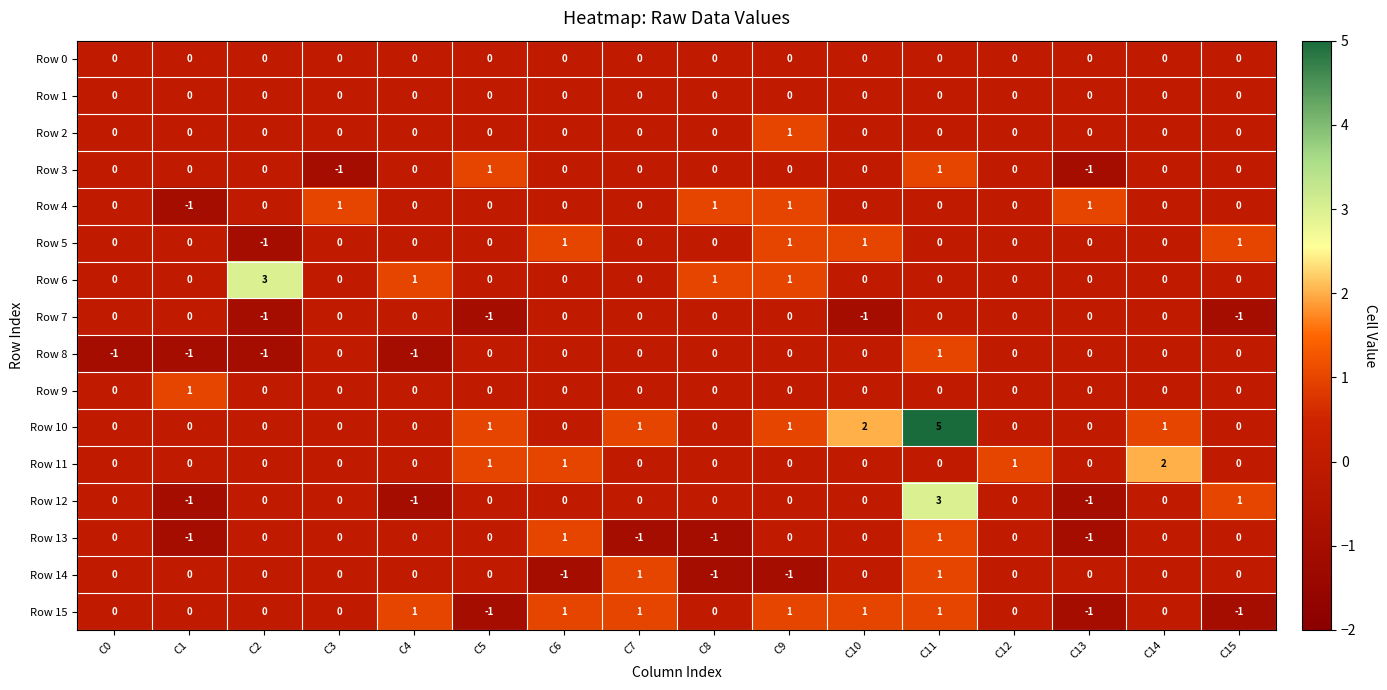

Which series has the largest total across all categories?

Row 10